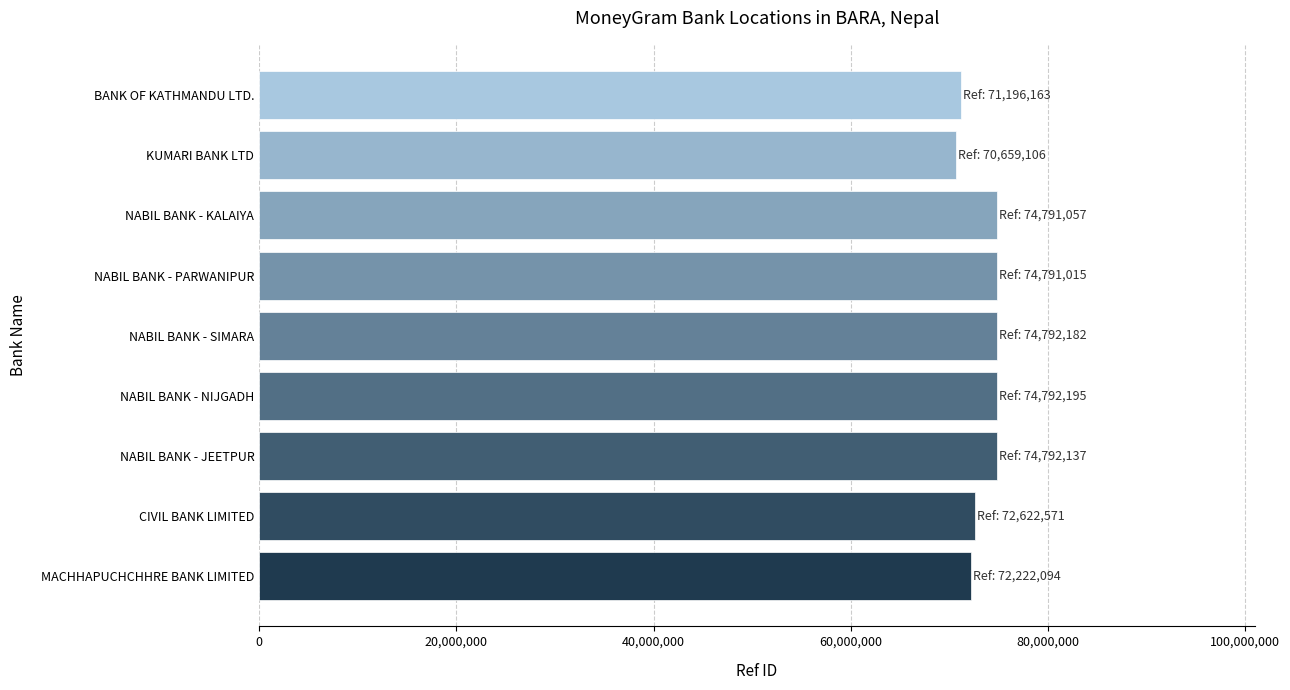

What is the maximum value shown in the chart?

74792195